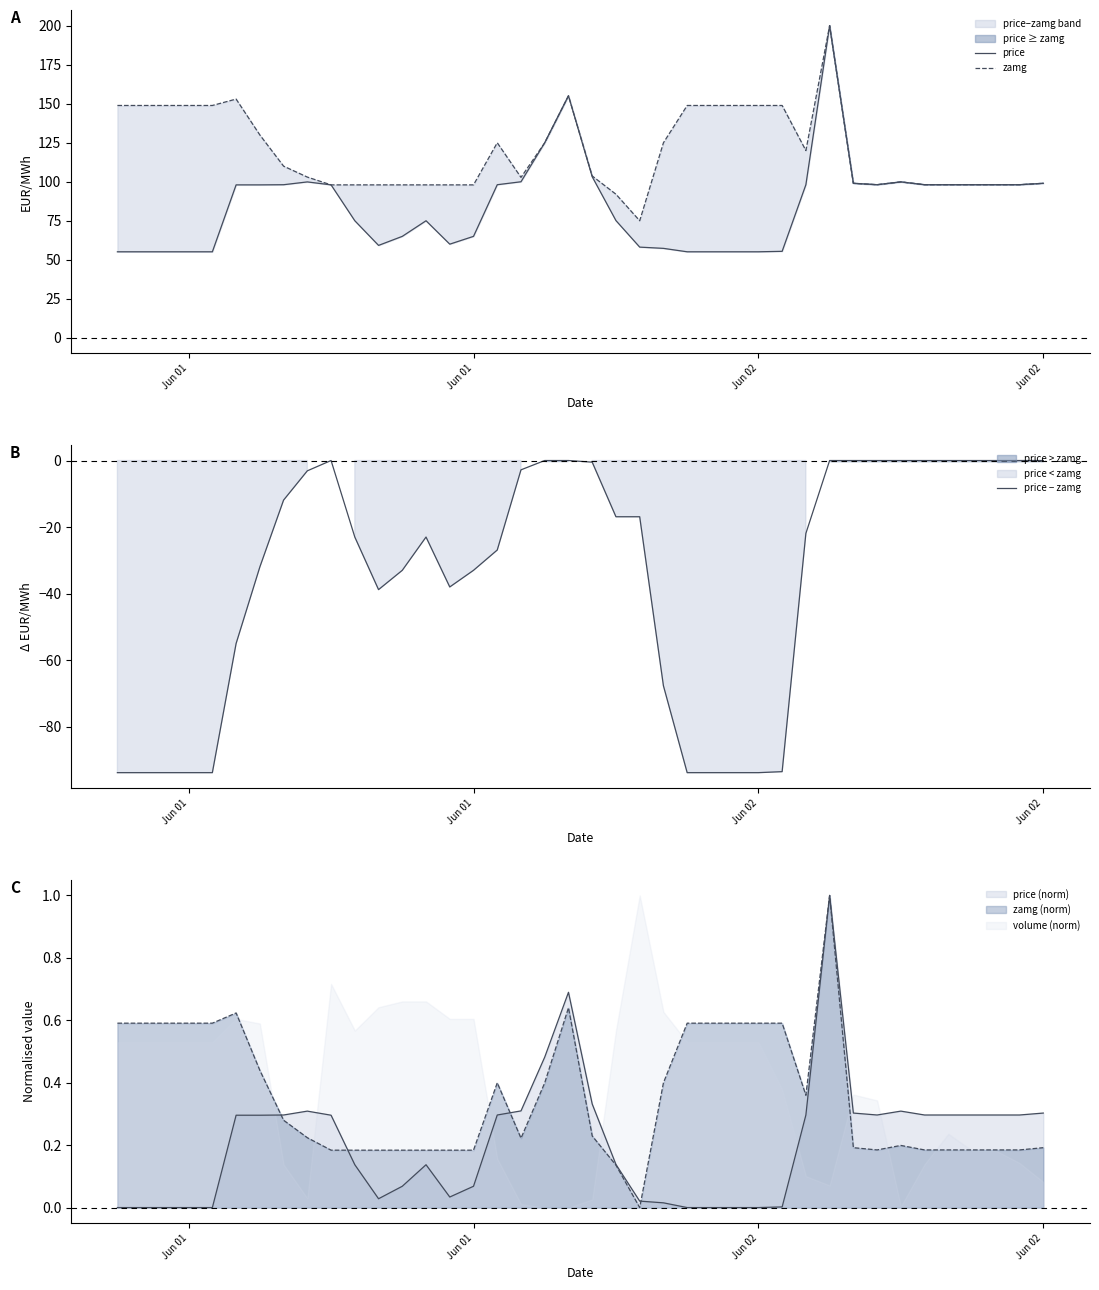

What is the greatest value displayed?

200.1